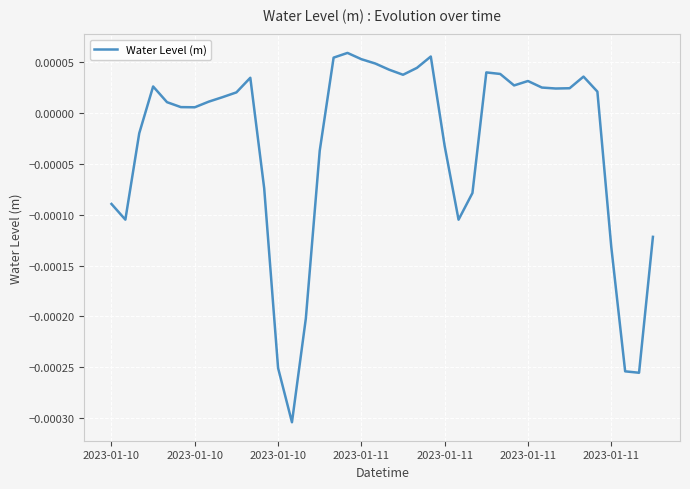

How many lines are shown in the chart?

1